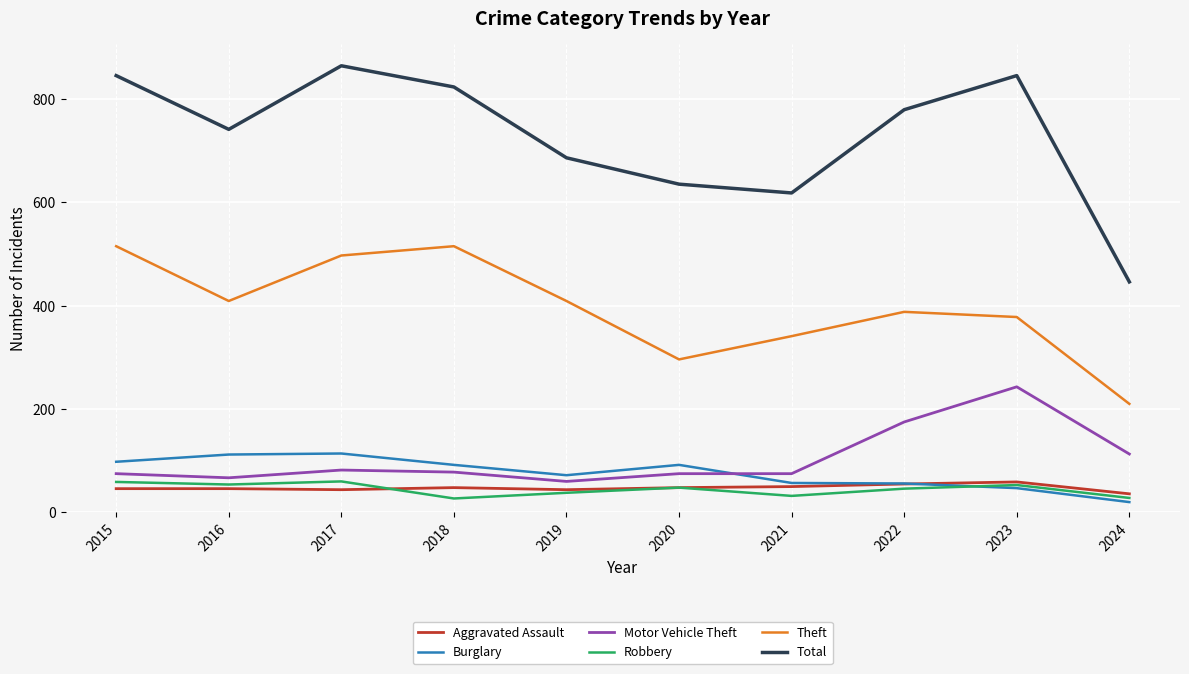

Is it true that Theft equals 131 at 2018?

False